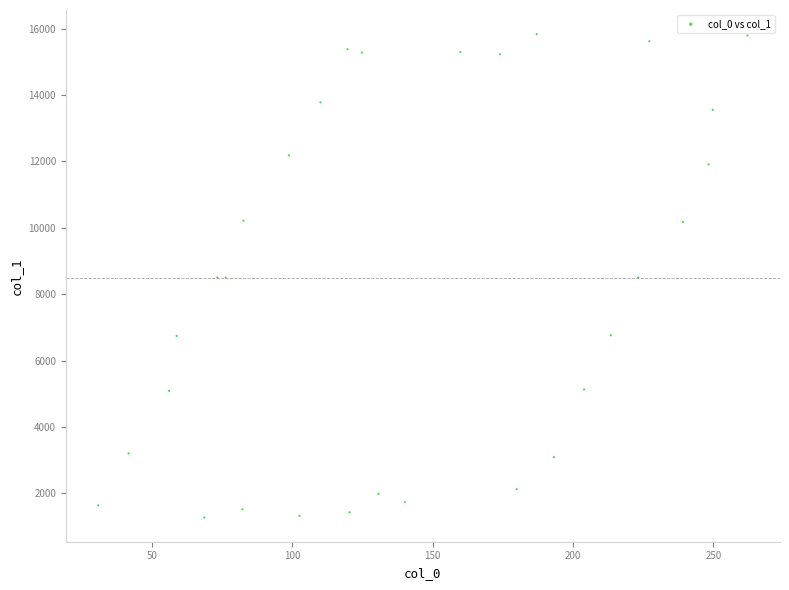

What is the range of Y values (max minus min)?

14560.6